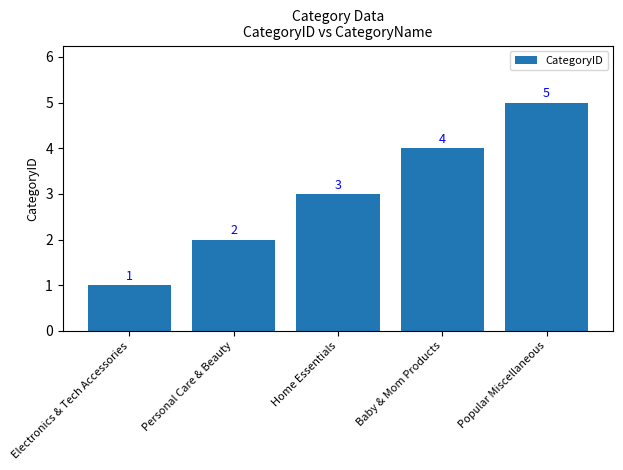

What is the change in value from Electronics & Tech Accessories to Baby & Mom Products?

+3